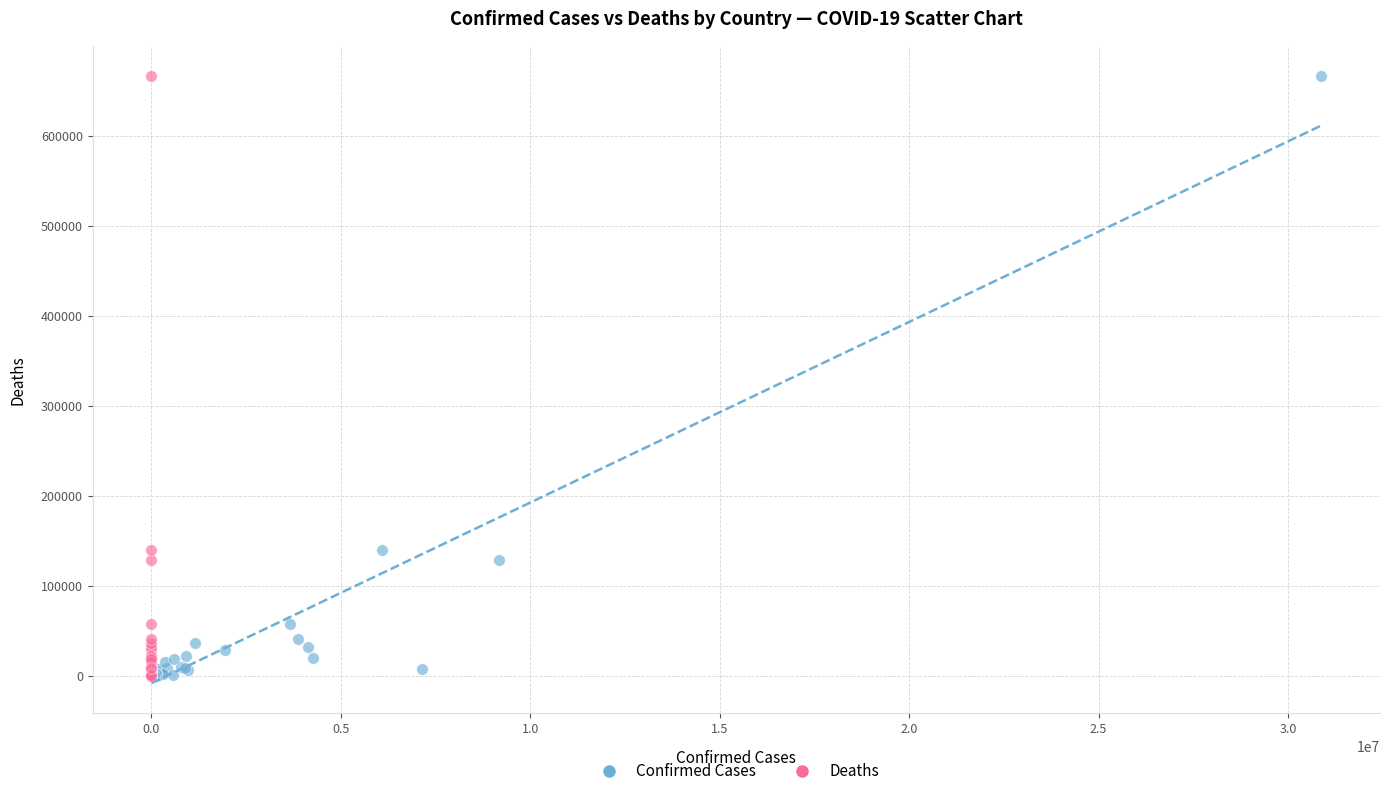

What are all the series names shown in the legend?

Confirmed Cases, Deaths